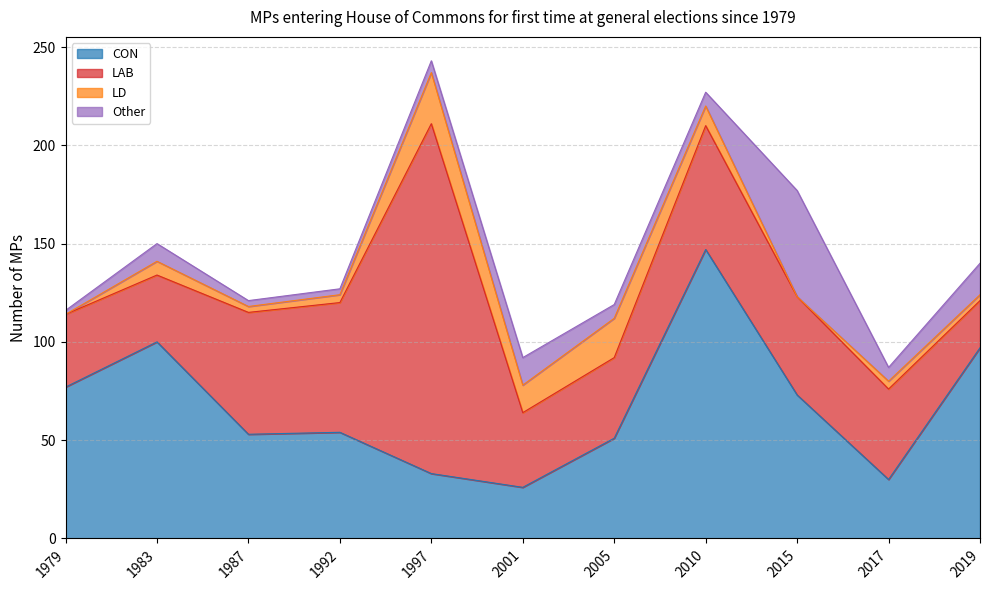

At which category does LAB reach its first local valley?

1983